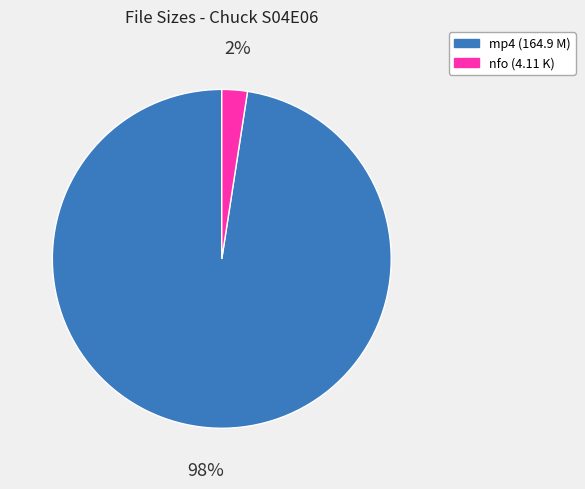

The nfo (4.11 K) slice represents 2% of the pie. True or false?

True